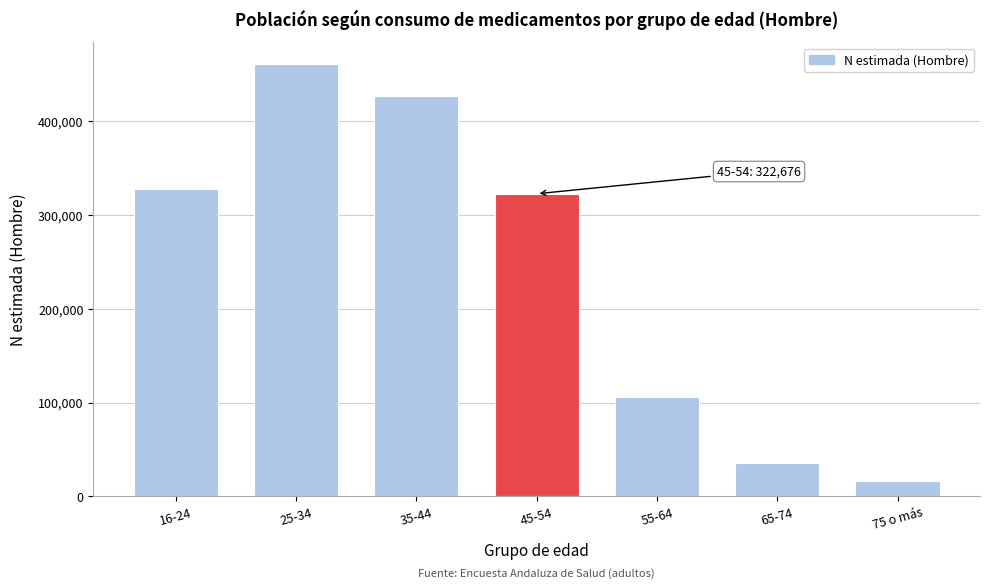

Reading left to right, transcribe all the data shown in this chart.

328123	460974	427255	322676	106017	35400	16327